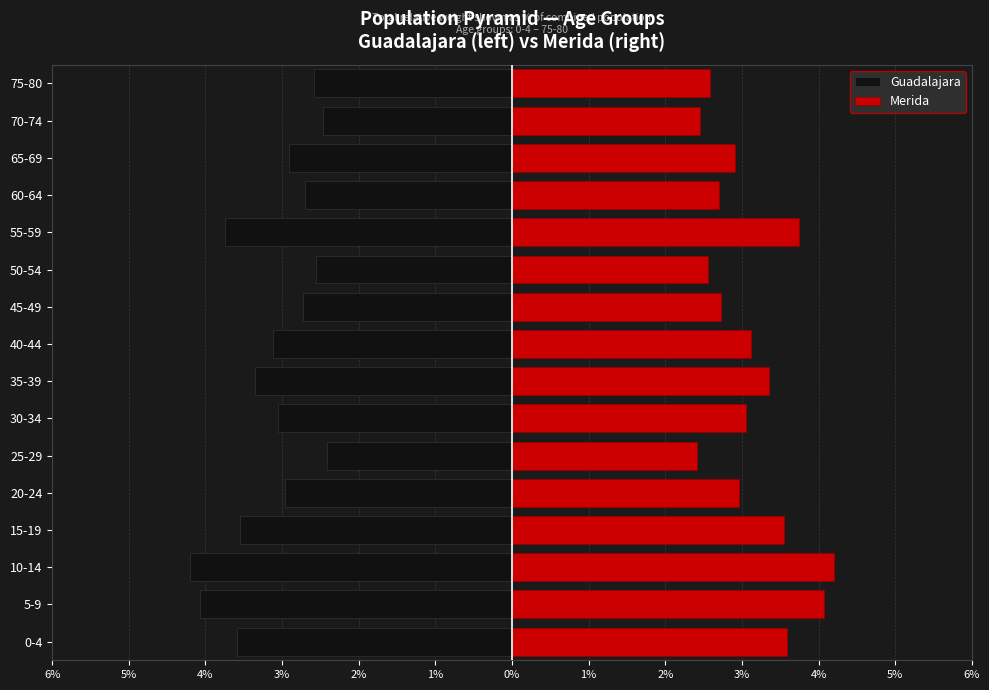

What is the sum of all Merida values?

50.0